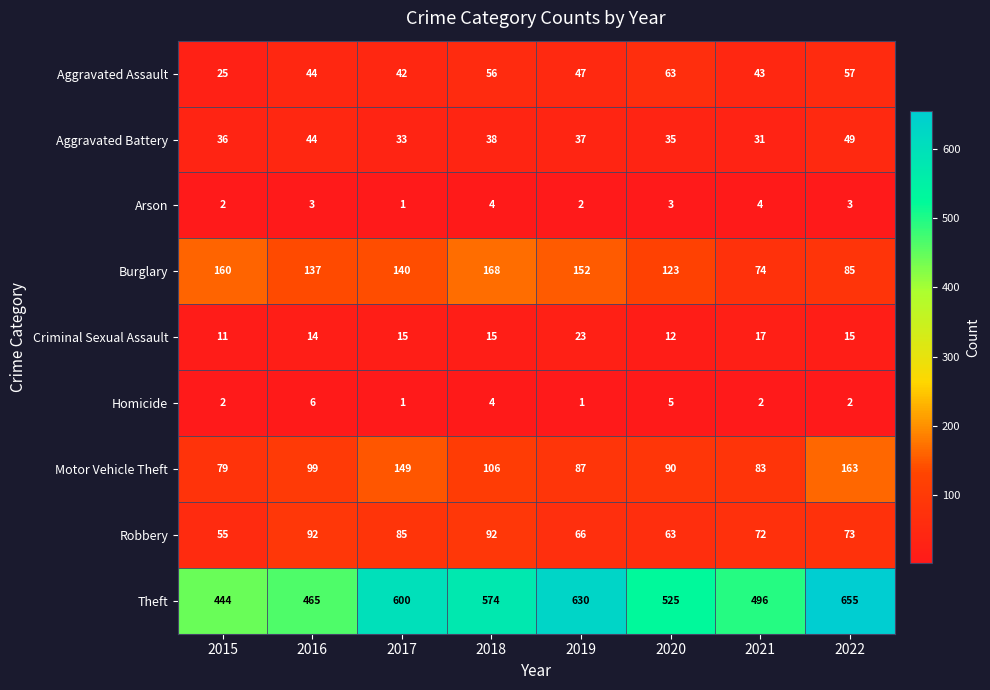

Is the value of Arson at 2018 greater than the value of Criminal Sexual Assault at 2021?

No